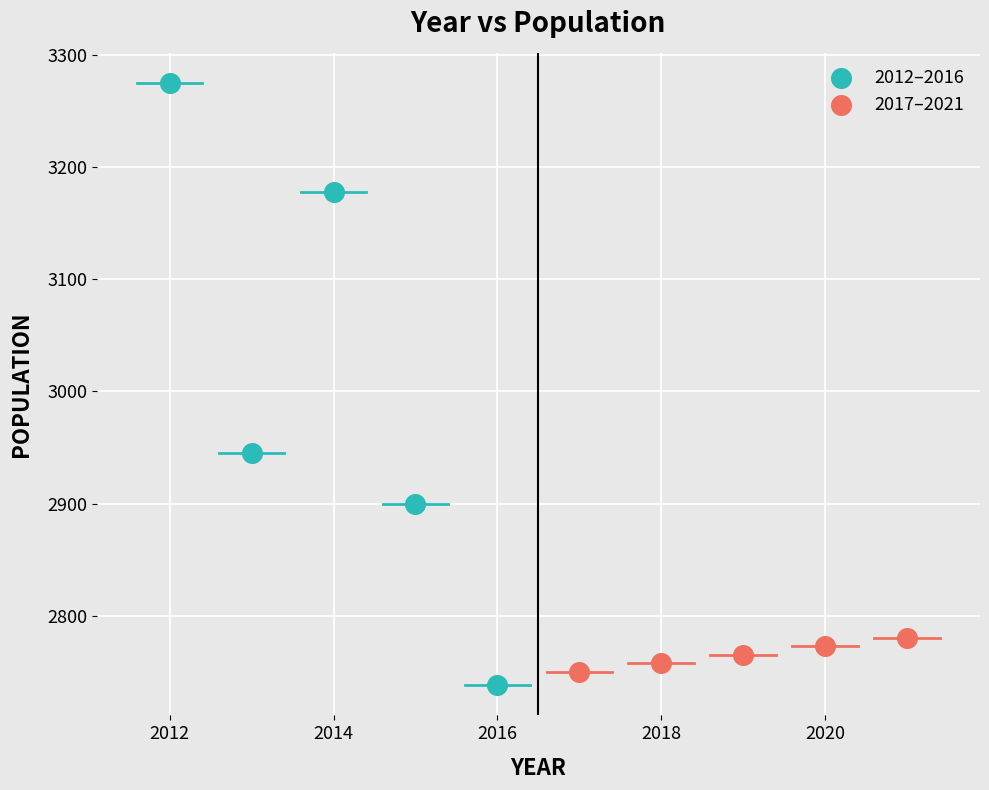

Which series has the largest Y range (max minus min)?

2012–2016